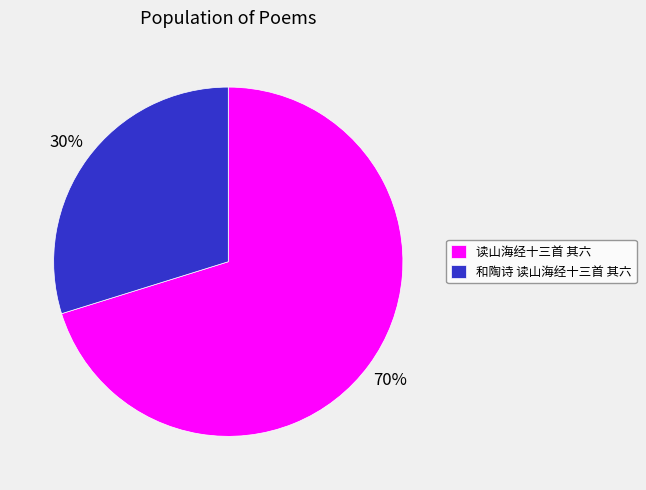

Which category has the smallest portion of the pie?

和陶诗 读山海经十三首 其六